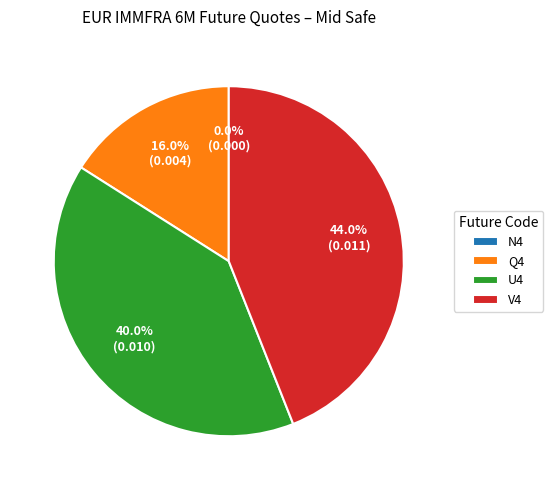

Is there a majority slice in this chart?

No